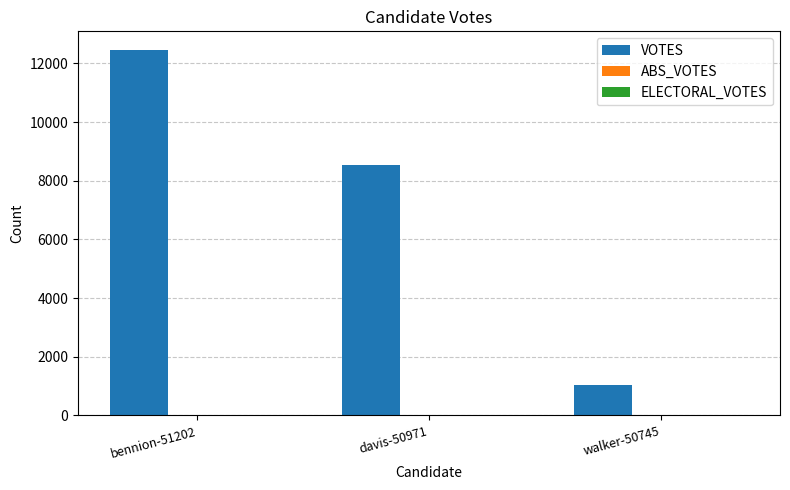

Is it true that the value at walker-50745 is 1034?

True